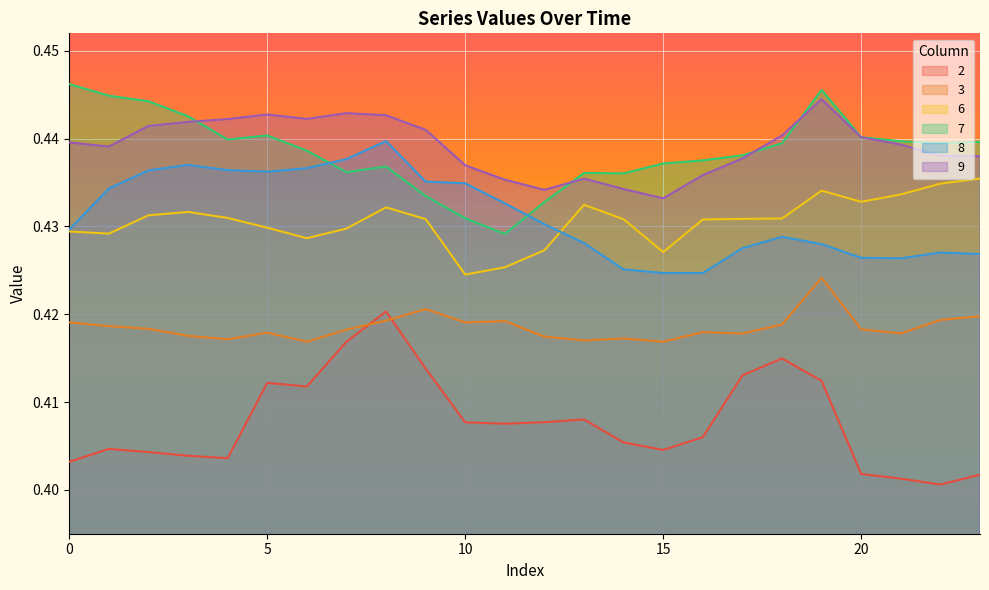

Where is the first local maximum for 9?

5